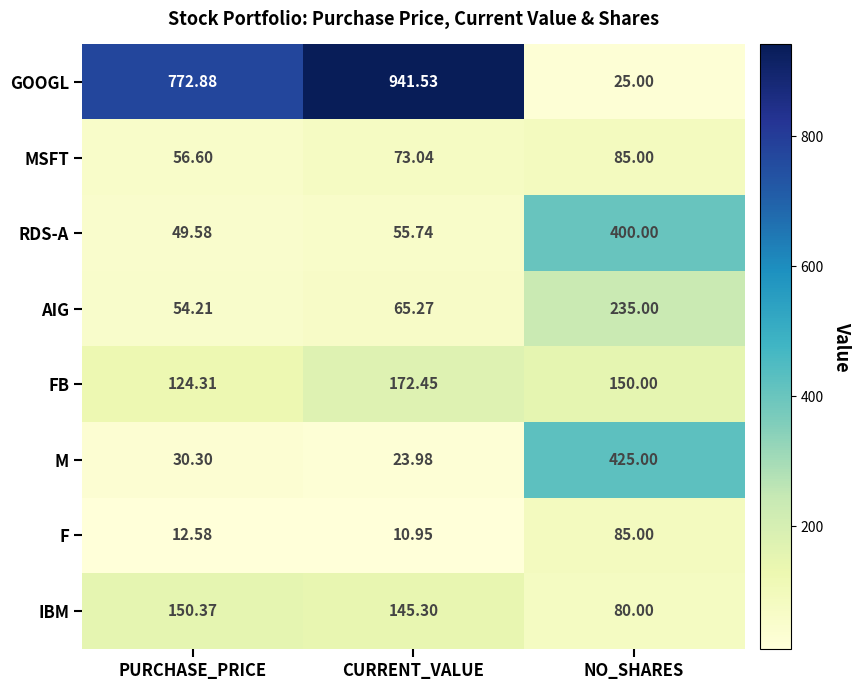

Which label corresponds to the smallest value in the chart?

CURRENT_VALUE